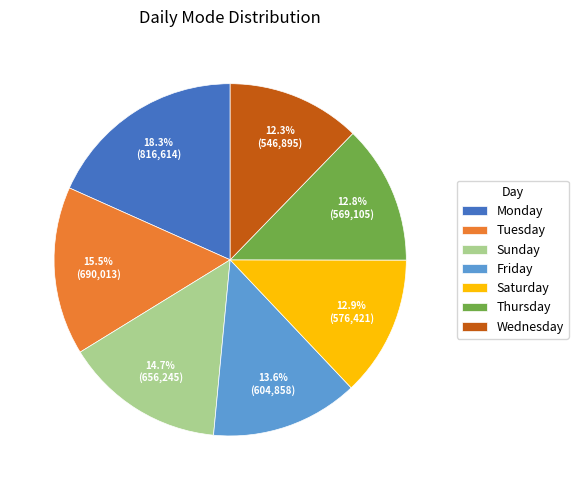

Which slice is the largest?

Monday